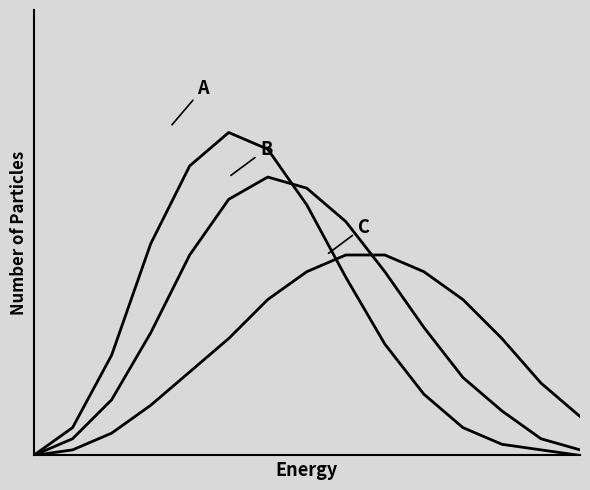

At which category is the sum across all series the highest?

6